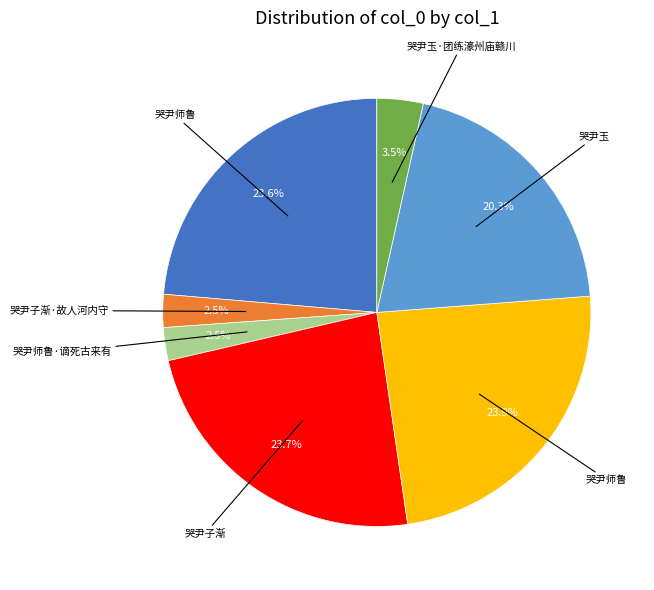

Does any single category account for the majority?

No